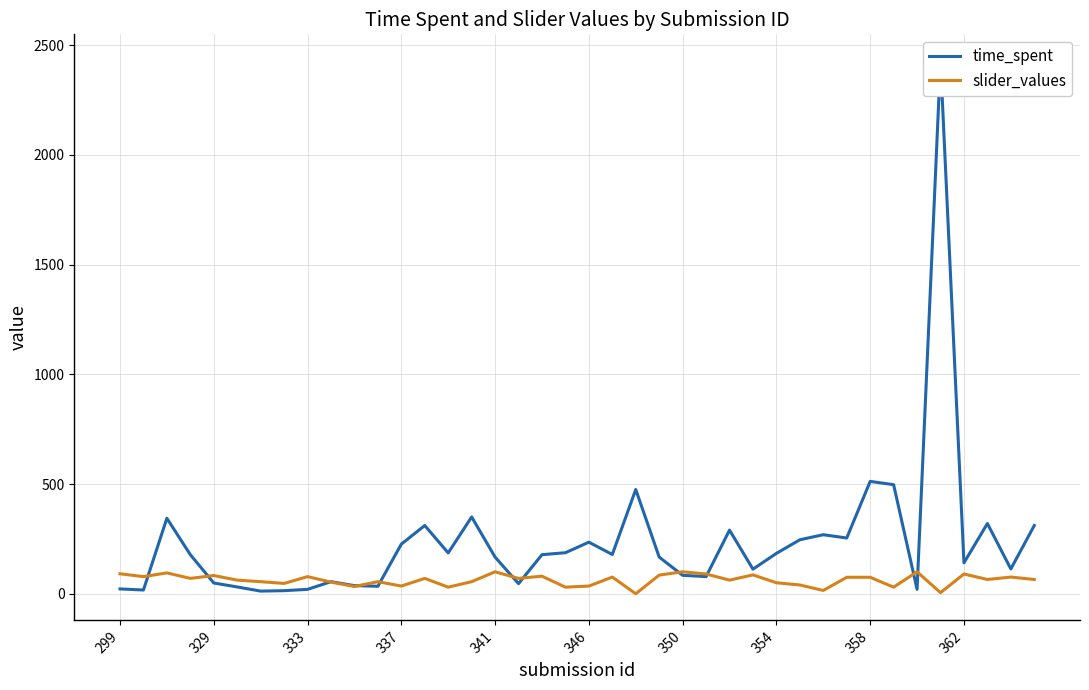

Is the value of time_spent at 329 greater than the value of slider_values at 337?

No